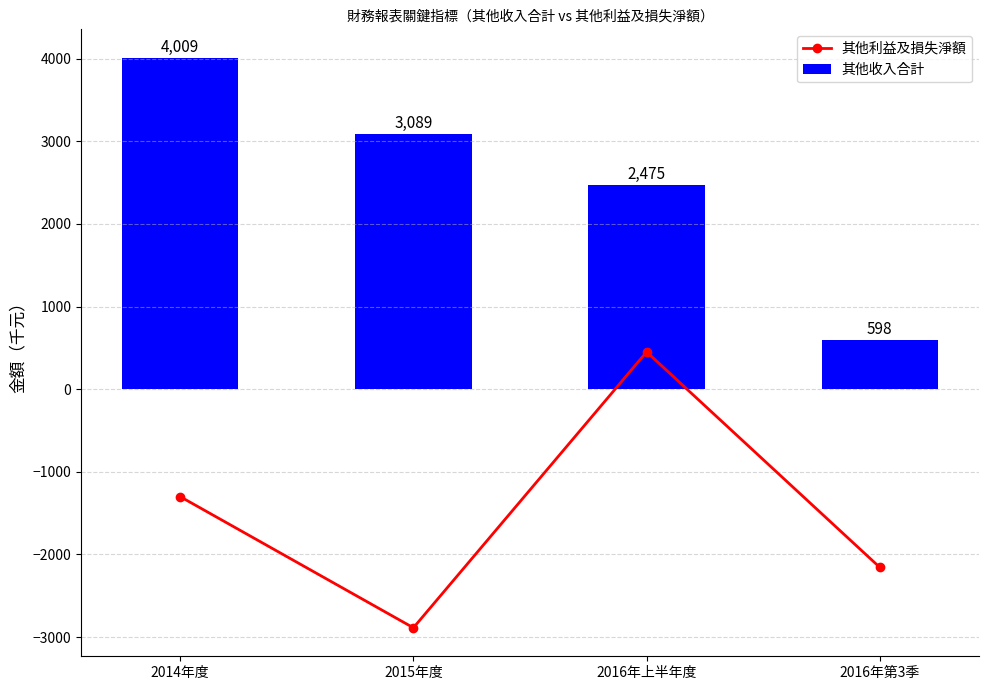

How many 其他收入合計 values are between 2475 and 4009?

3